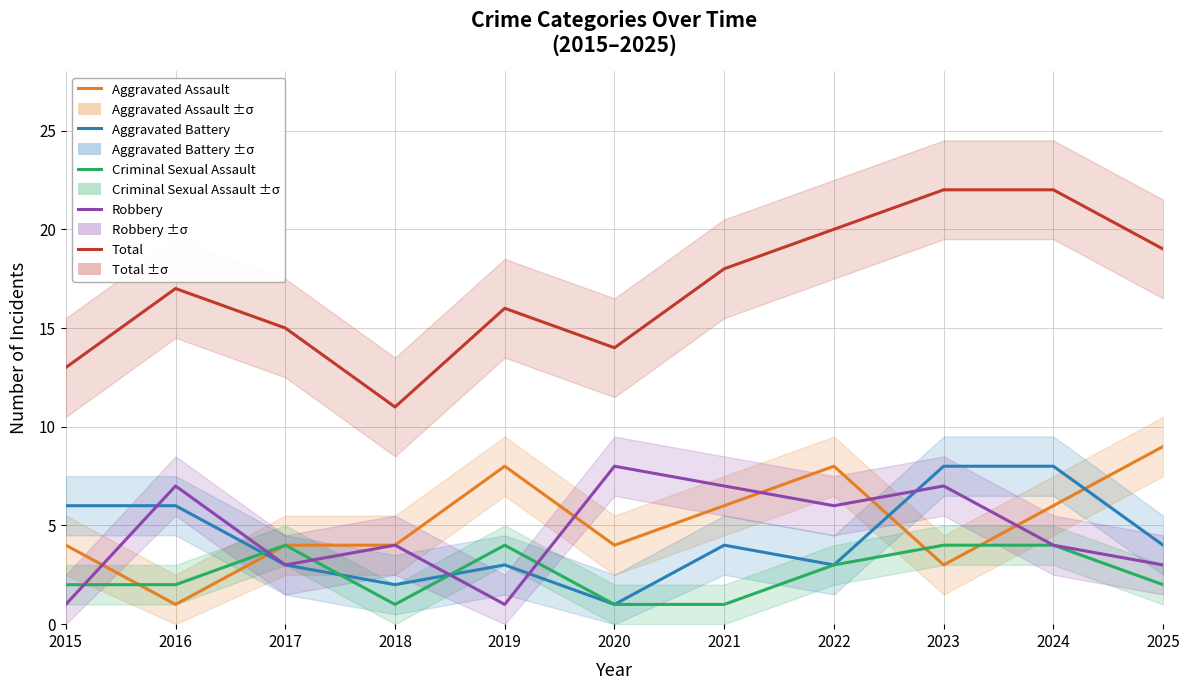

Which series has the widest spread of values?

Total